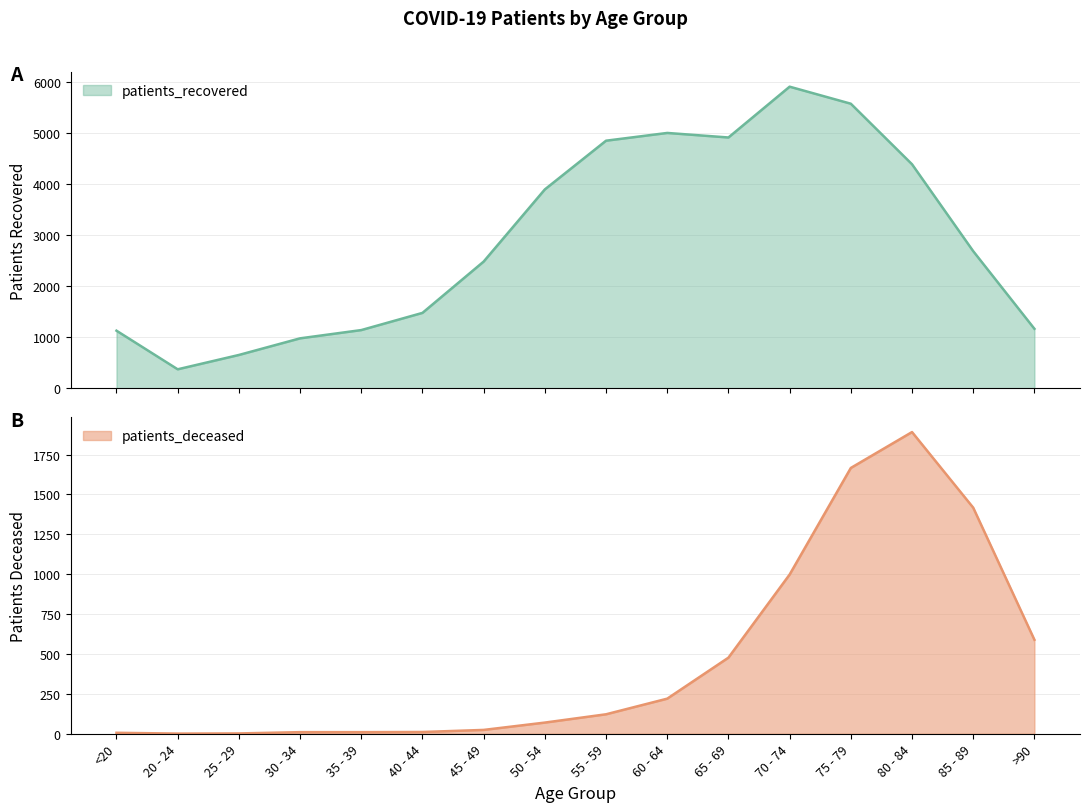

True or false: patients_recovered has a value of 2580 at 80 - 84.

False